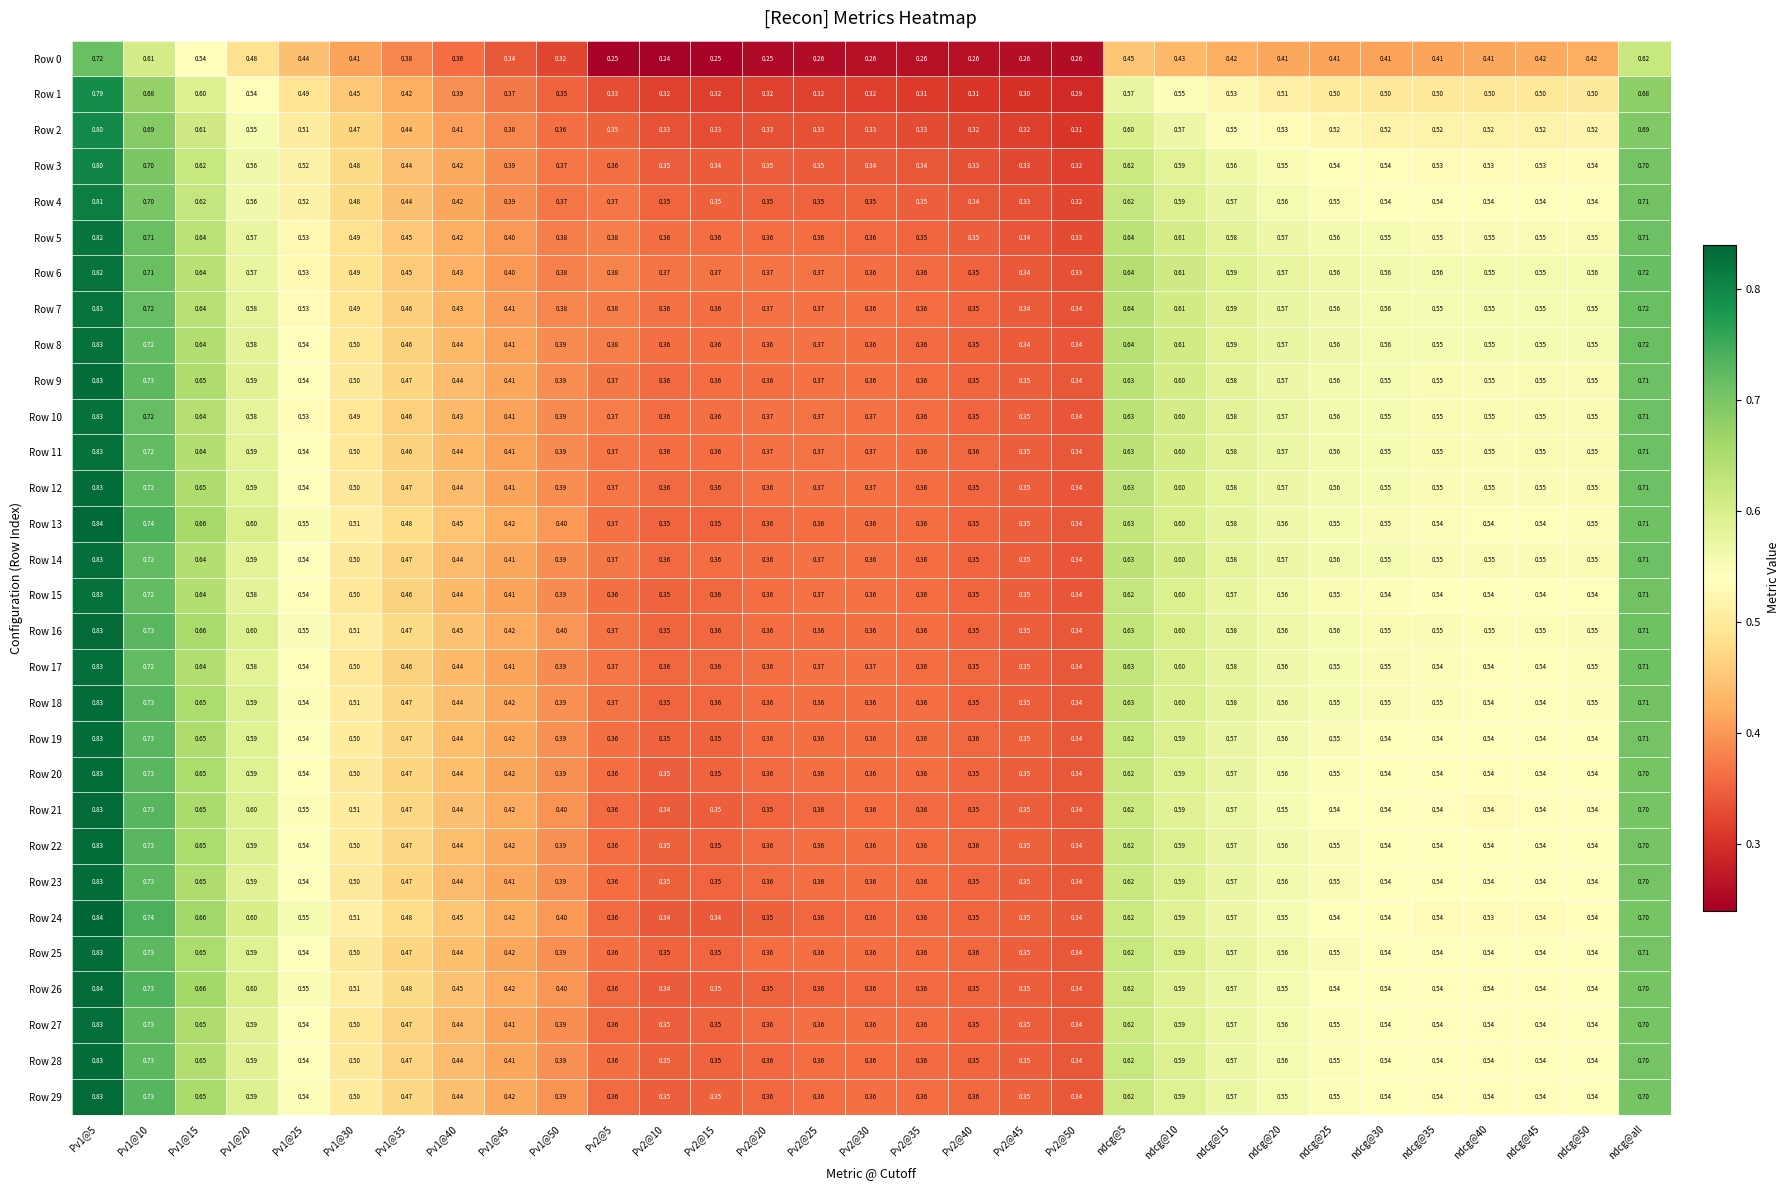

Is the value of Row 1 at Pv2@50 greater than the value of Row 29 at Pv2@20?

No